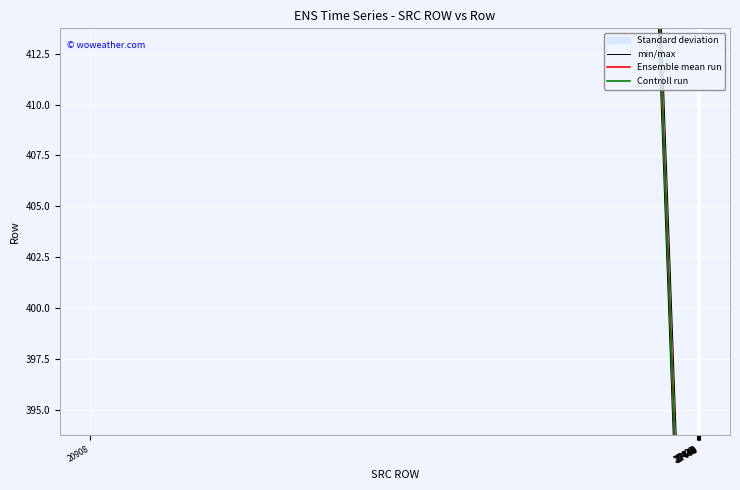

How many lines are shown in the chart?

3